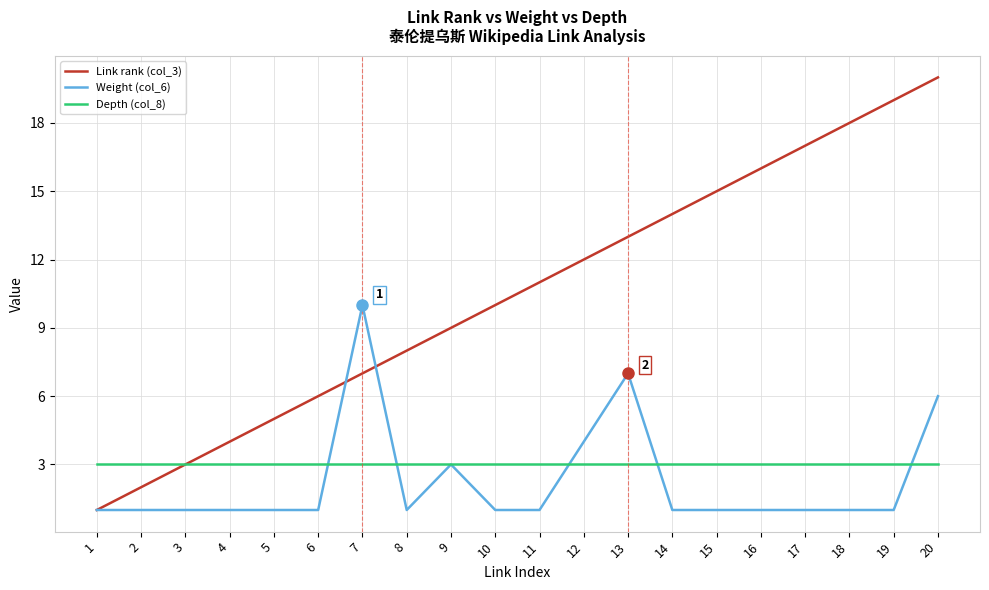

Does the chart display data point markers on the line(s)?

No